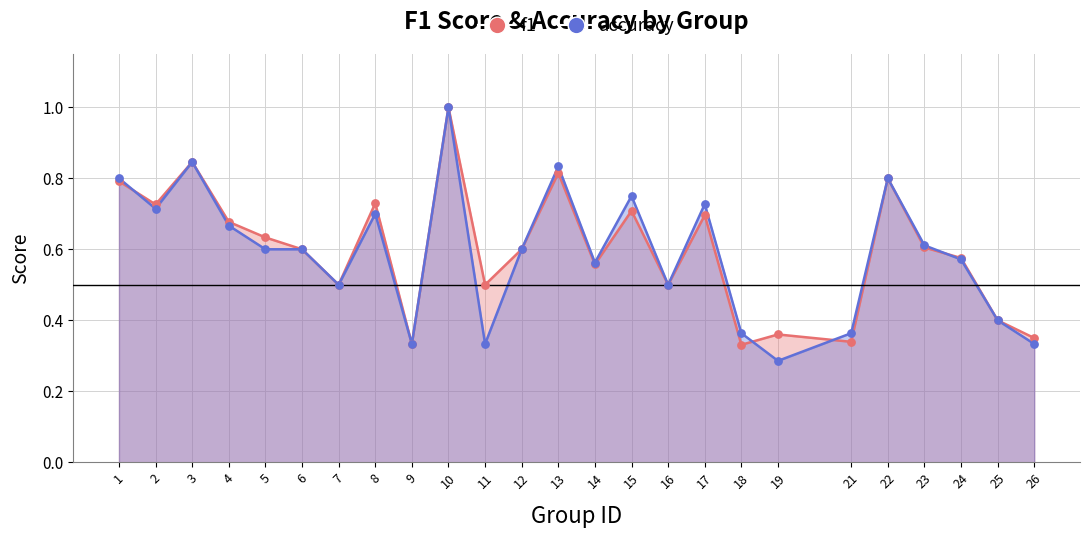

At how many categories does at least one series exceed 0?

25